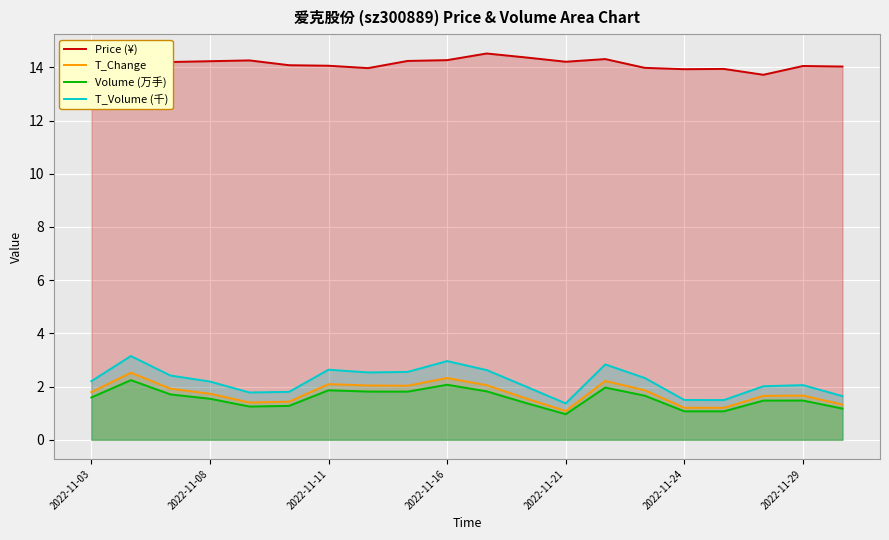

What is the sum of all Price (¥) values?

282.3